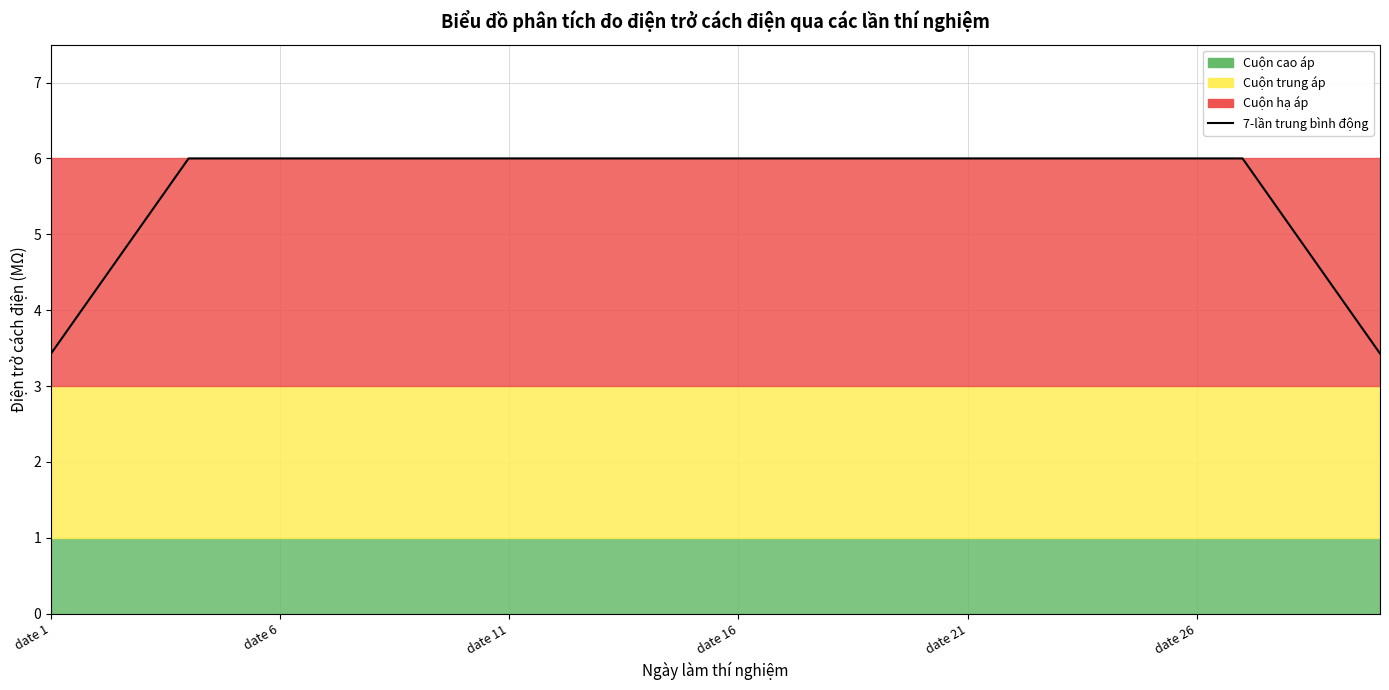

Count the number of values greater than 5.

26